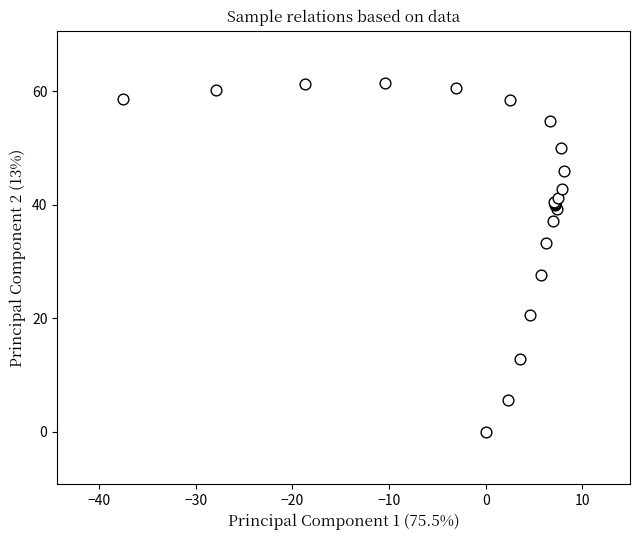

What Y value in the scatter plot is closest to 30?

27.6